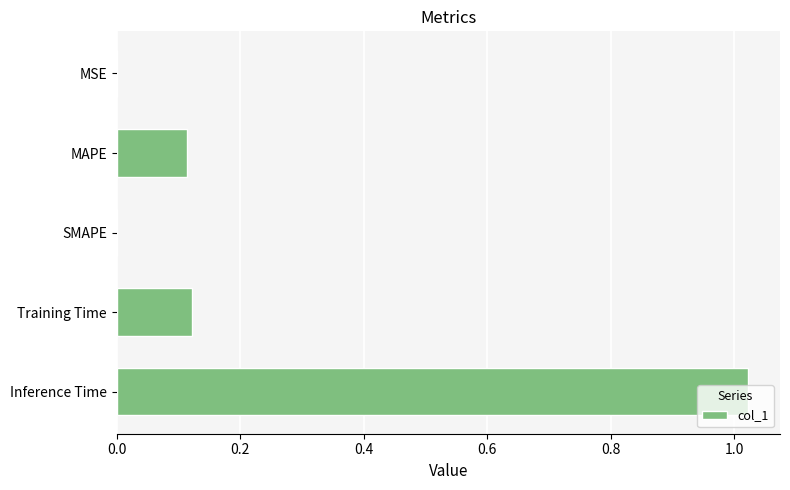

What is the sum of the values at Inference Time and Training Time?

1.1